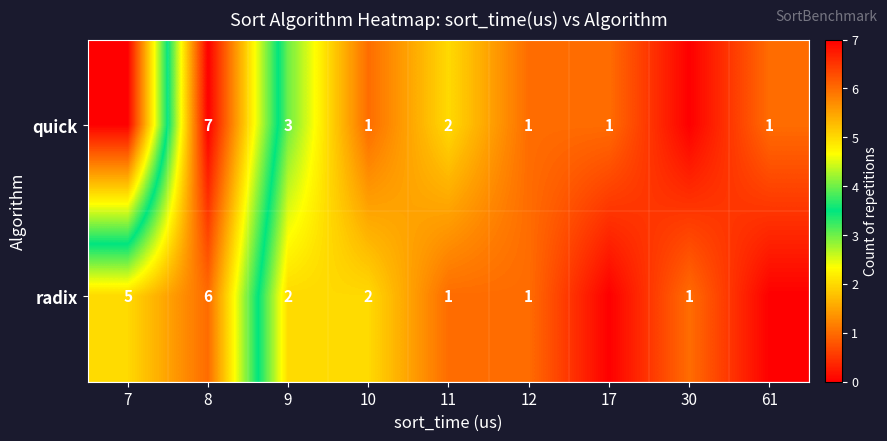

What is the total value across all series at 10?

3